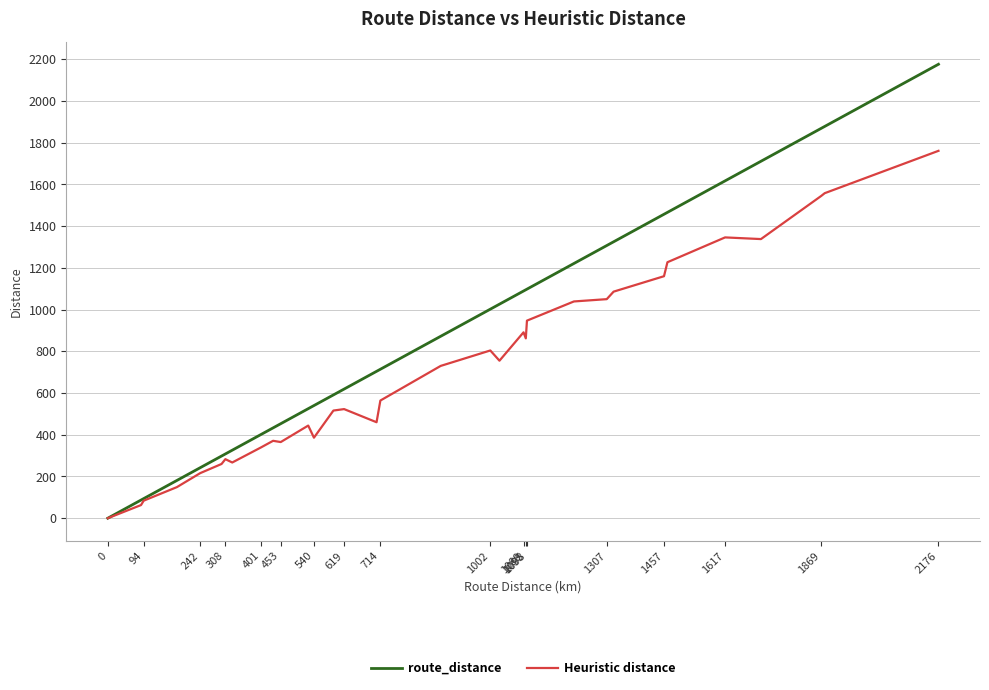

At 453, list the series in order from largest to smallest.

route_distance, Heuristic distance